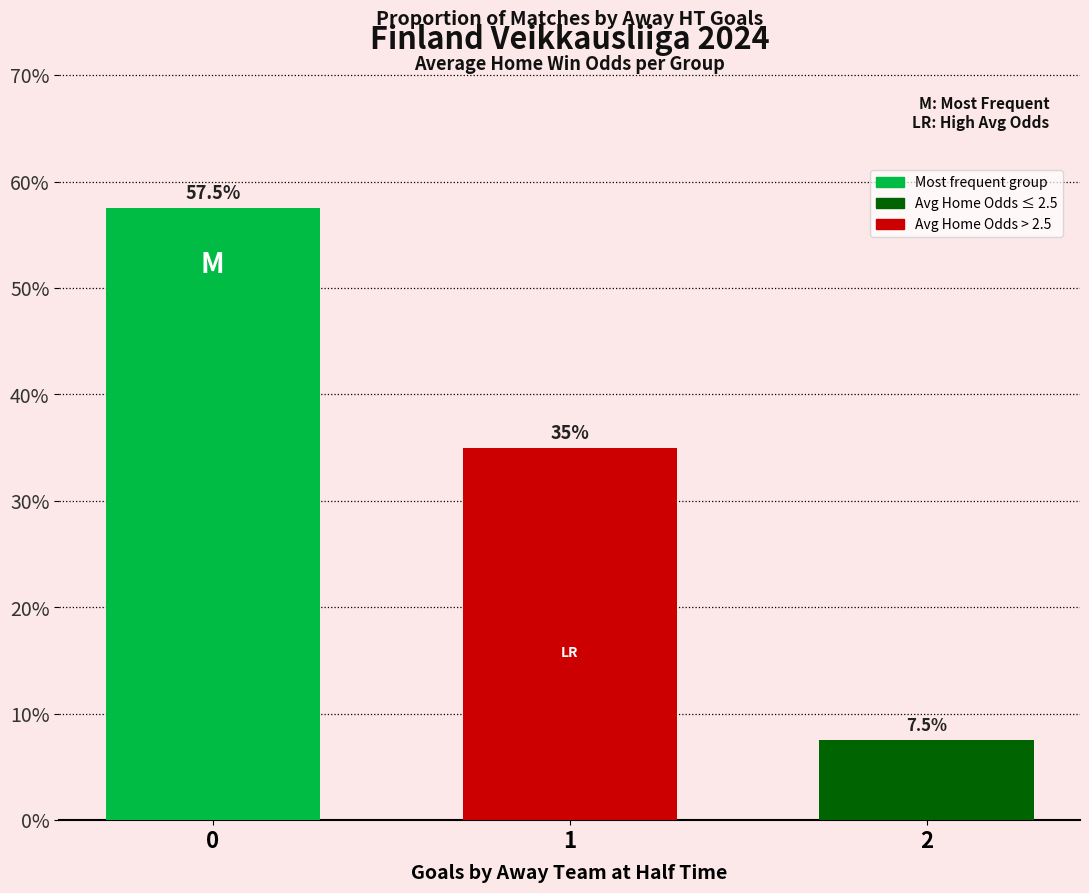

What is the difference between the second highest and minimum values?

0.3